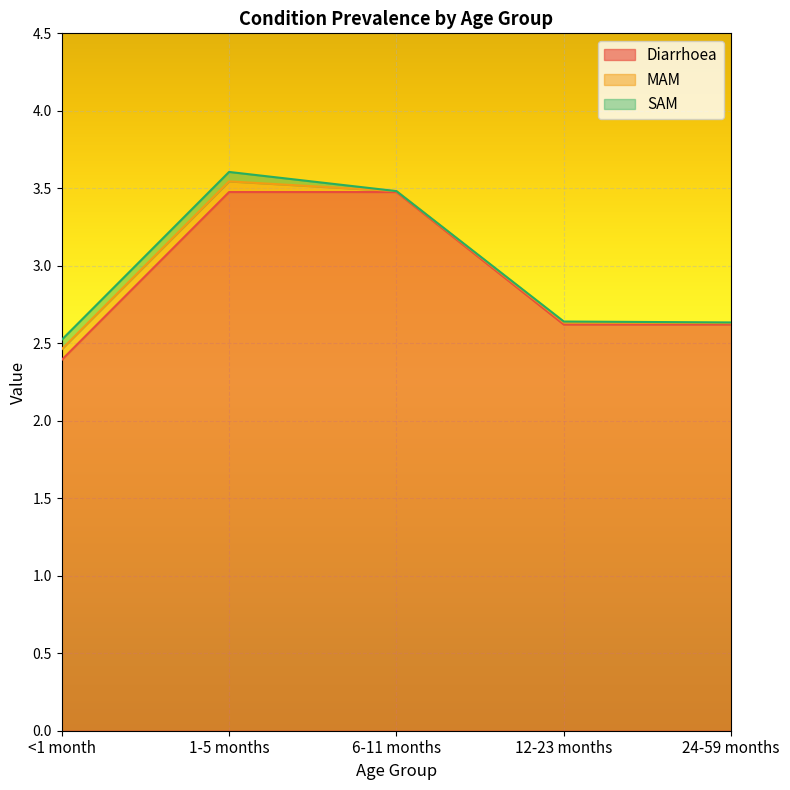

What position from the left is 1-5 months?

2